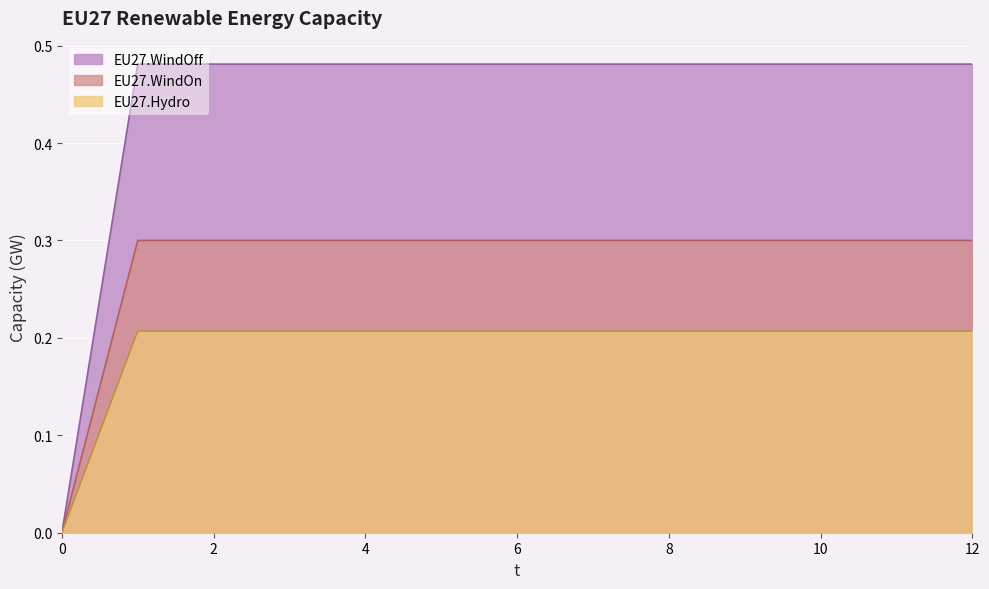

True or false: EU27.WindOff has a value of 0.1 at 5.

False